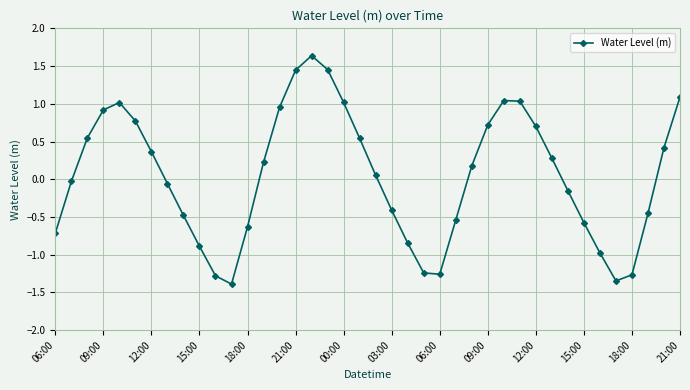

What is the maximum value shown in the chart?

1.6